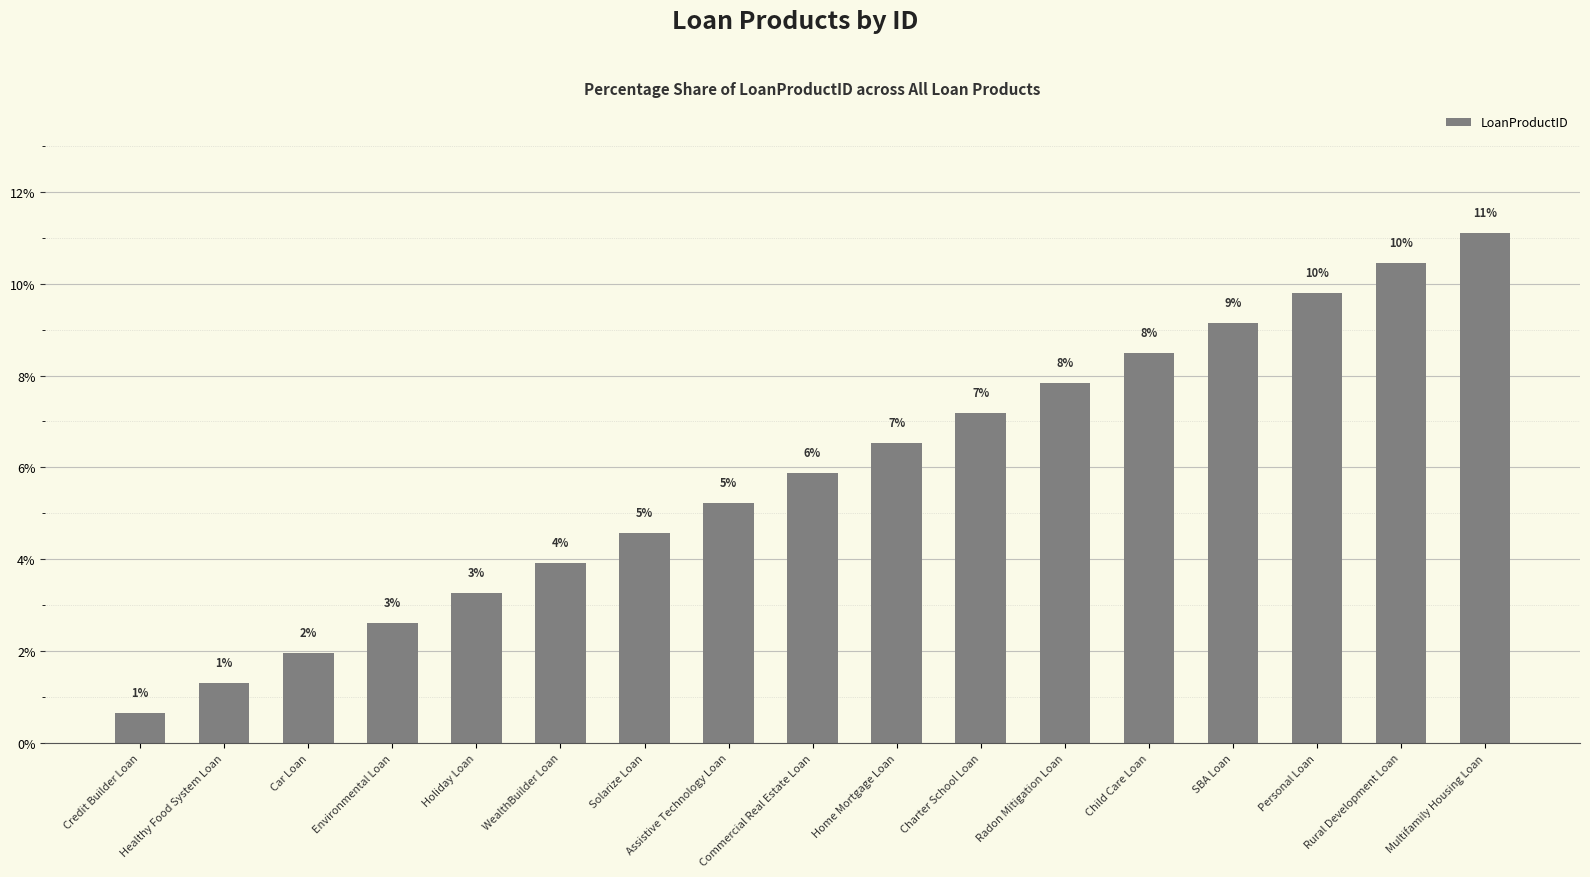

Which label corresponds to the smallest value in the chart?

Credit Builder Loan